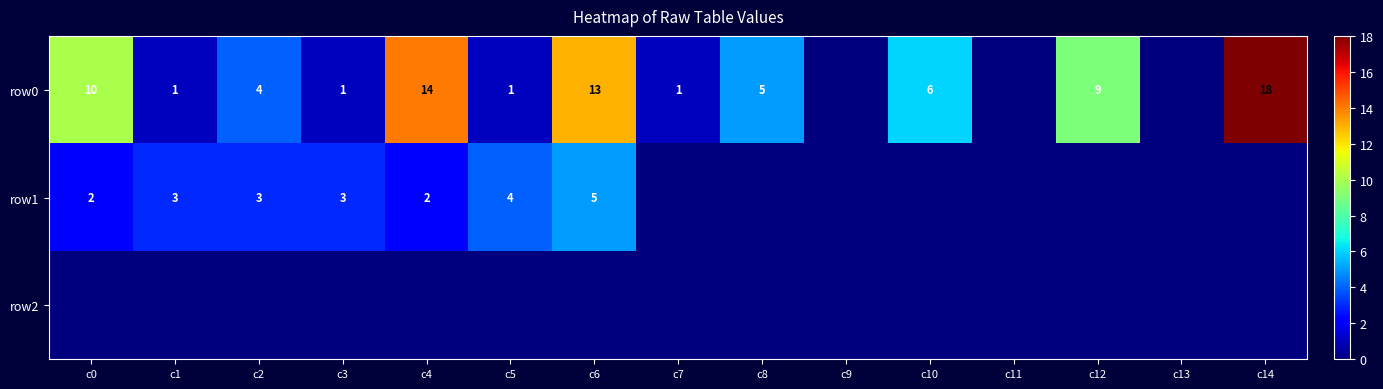

The value of row1 at c5 is 4. True or false?

True